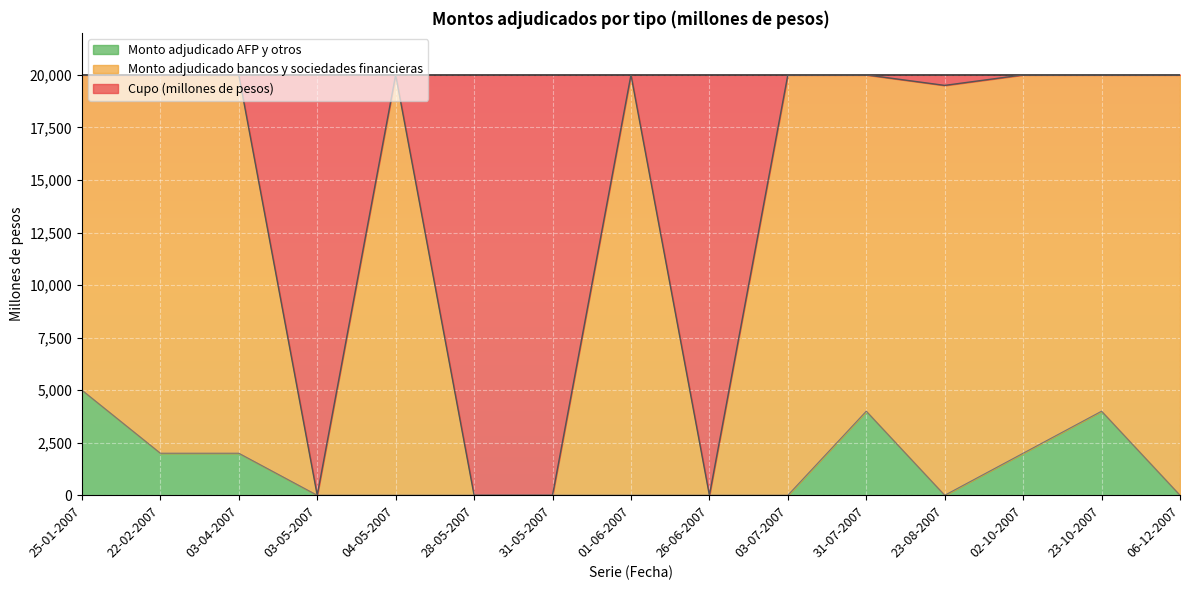

Which label corresponds to the largest value in the chart?

25-01-2007